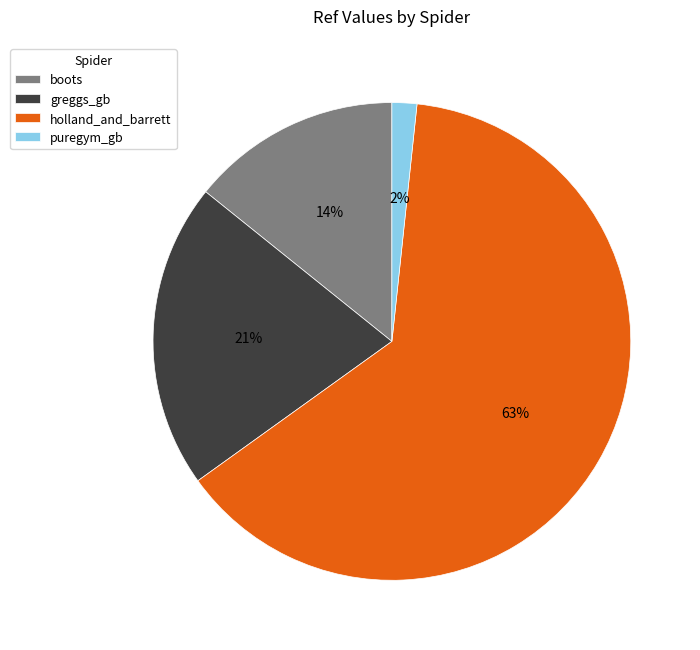

Approximately how many times larger is the value at puregym_gb compared to boots?

0.1